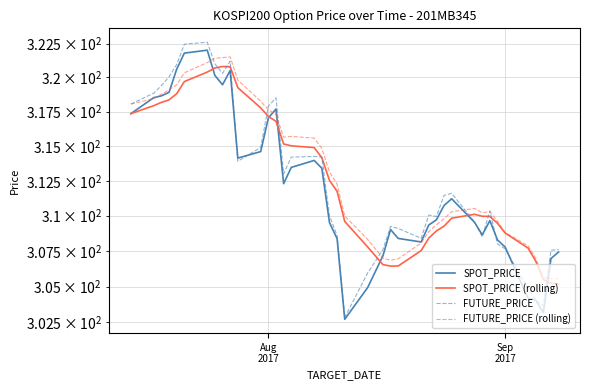

What is the value of the FUTURE_PRICE (rolling) point at the 9th from the left?

321.5